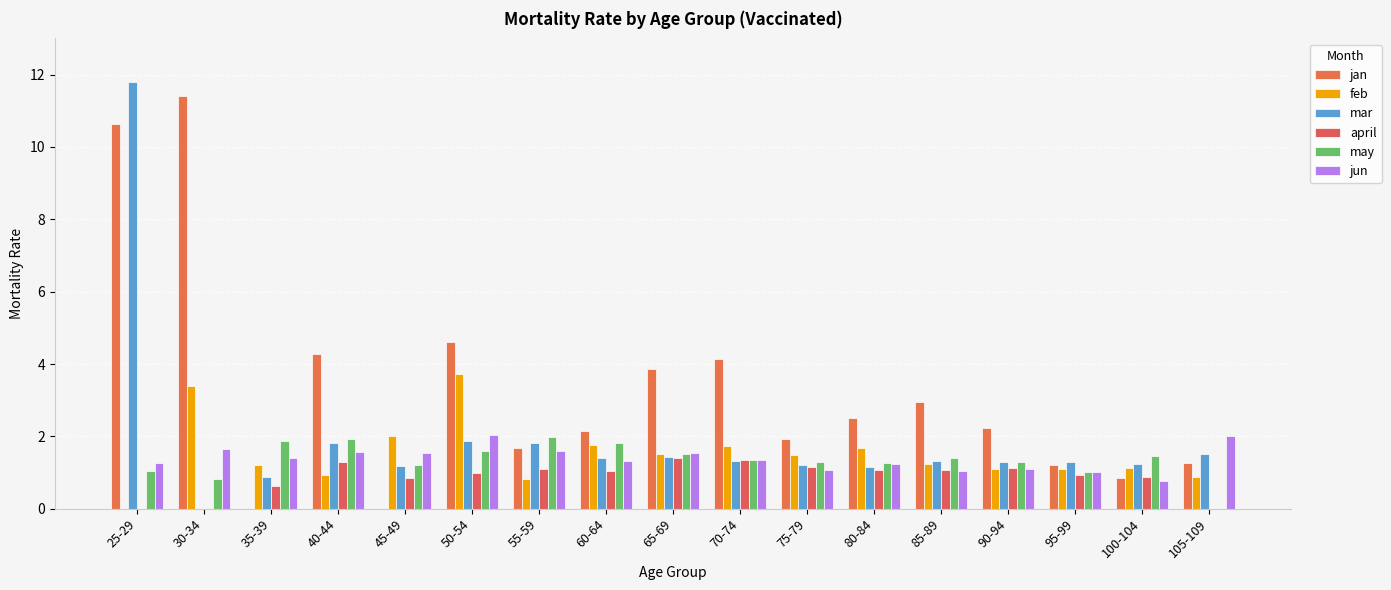

What is the sum of the may values at 105-109 and 85-89?

1.4